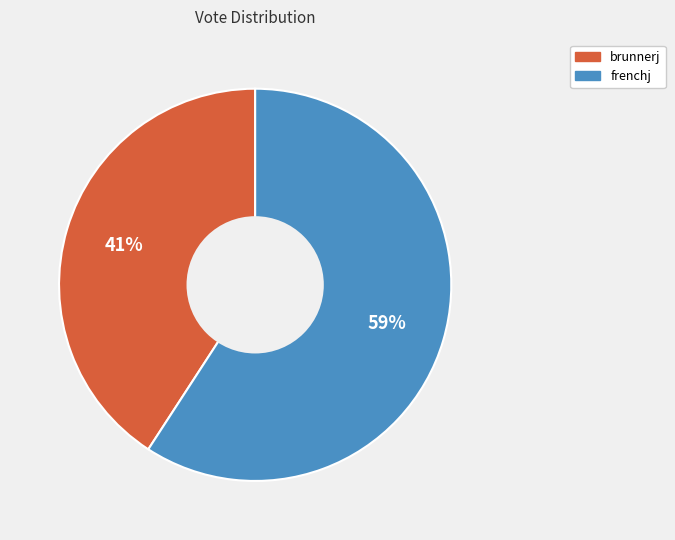

Which has a higher value, brunnerj or frenchj?

frenchj